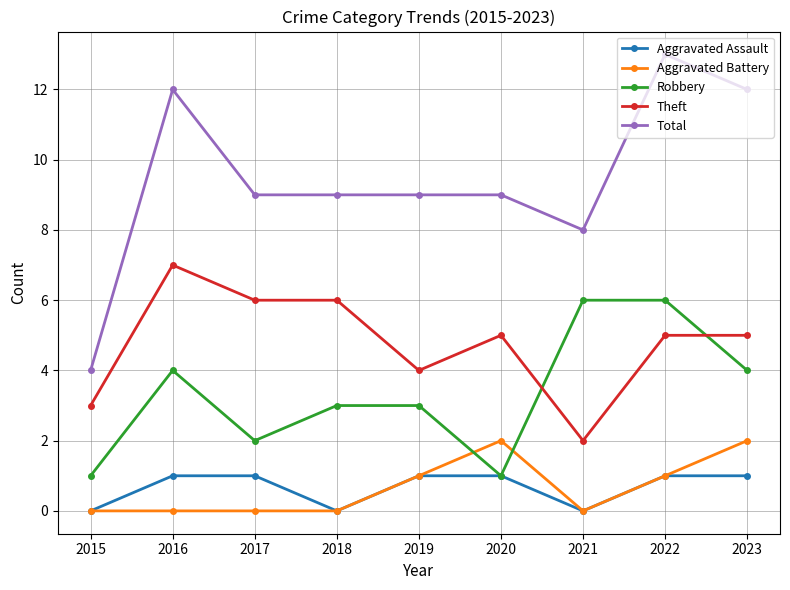

How many data points does each series have?

9